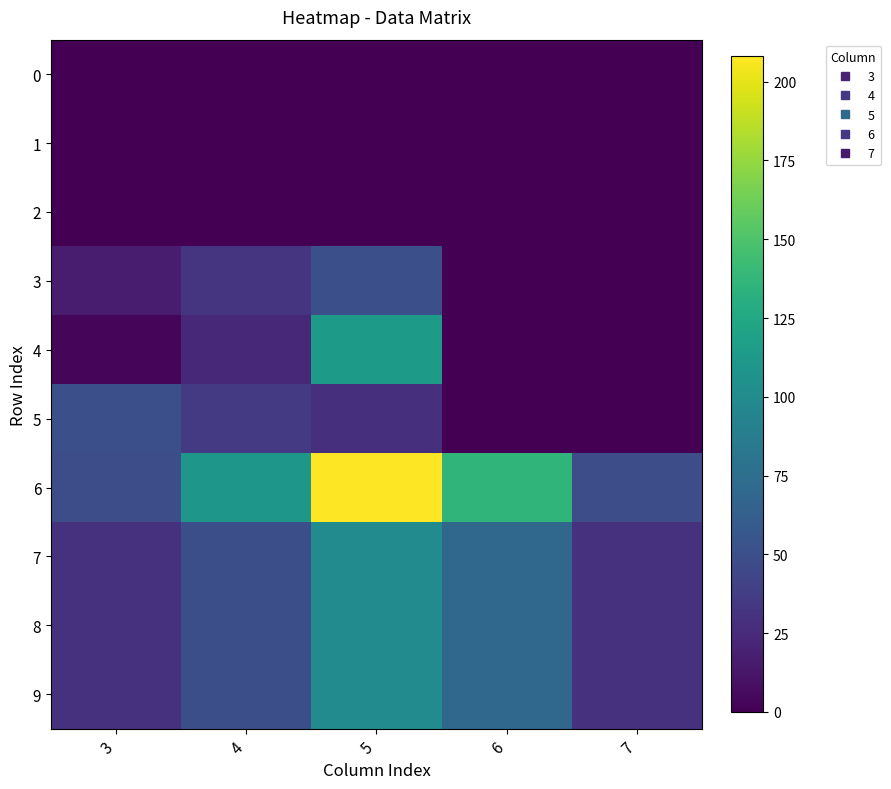

Between 5 and 7, which series saw the biggest shift?

6